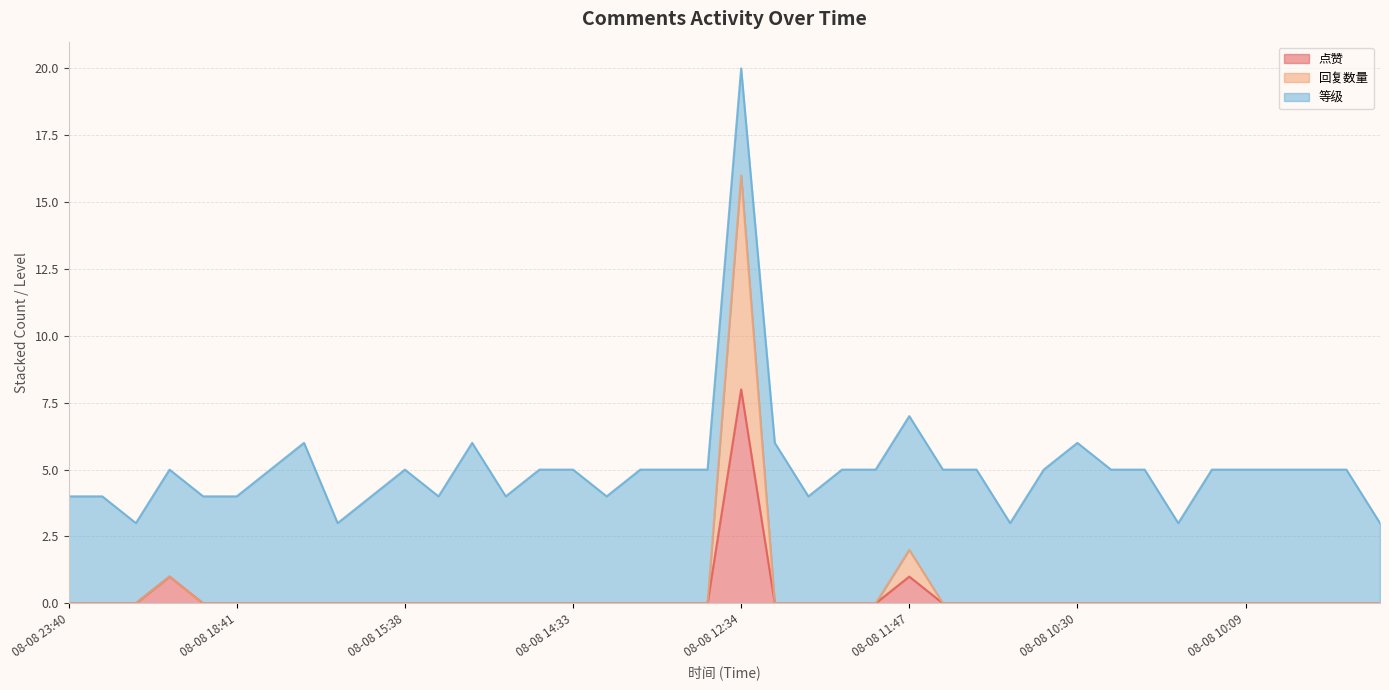

What is the label of the 18th point from the left?

08-08 14:20